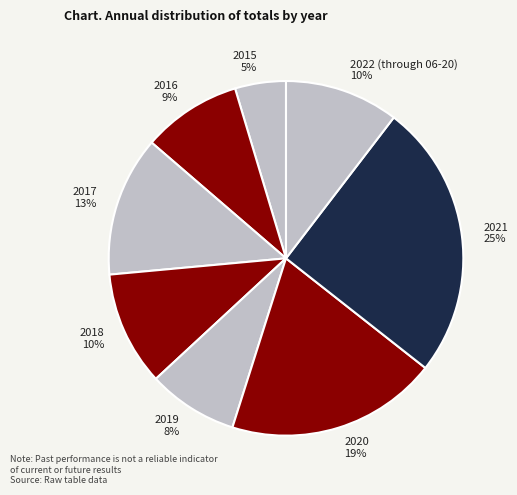

Combined, do 2016 and 2015 account for over 50%?

No